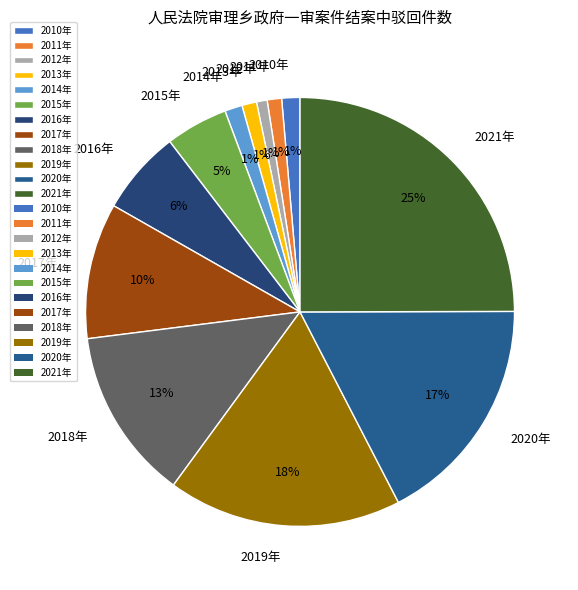

Count the number of slices in the pie.

12